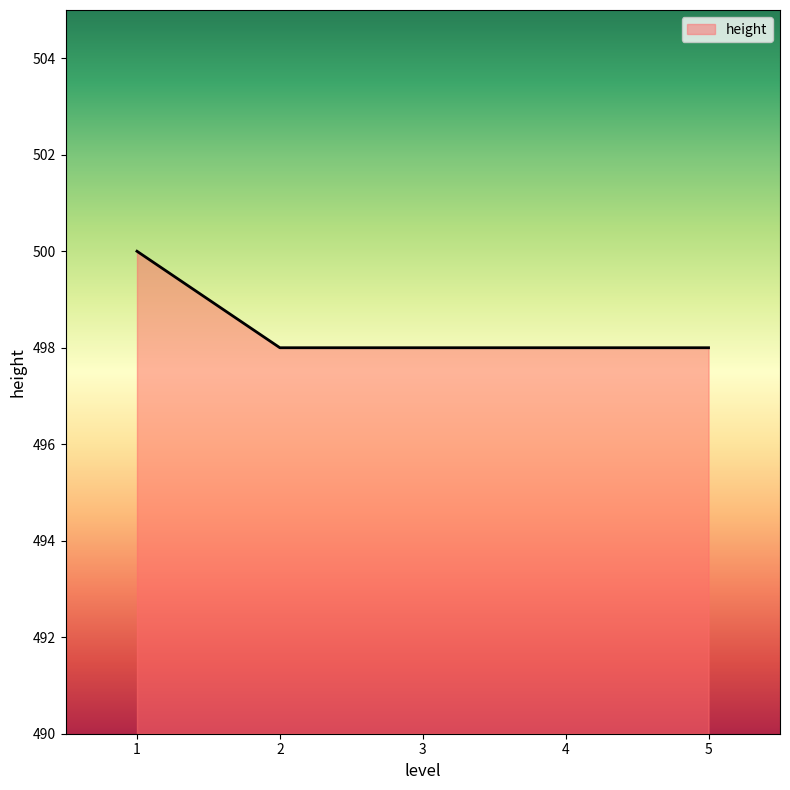

What is the minimum value shown in the chart?

498